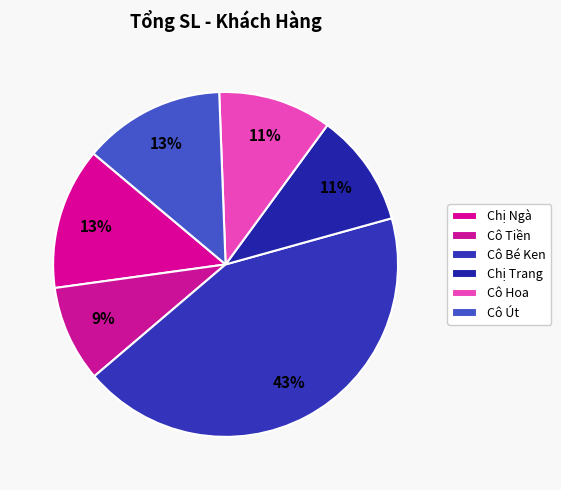

Count the number of slices in the pie.

6